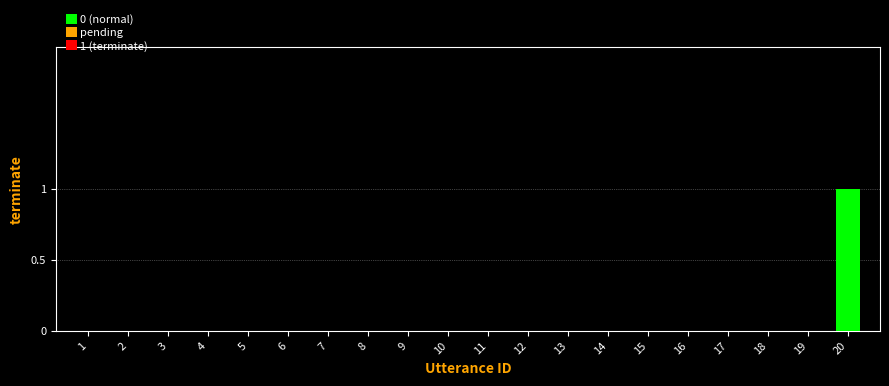

Is it true that the value at 13 is -1?

False